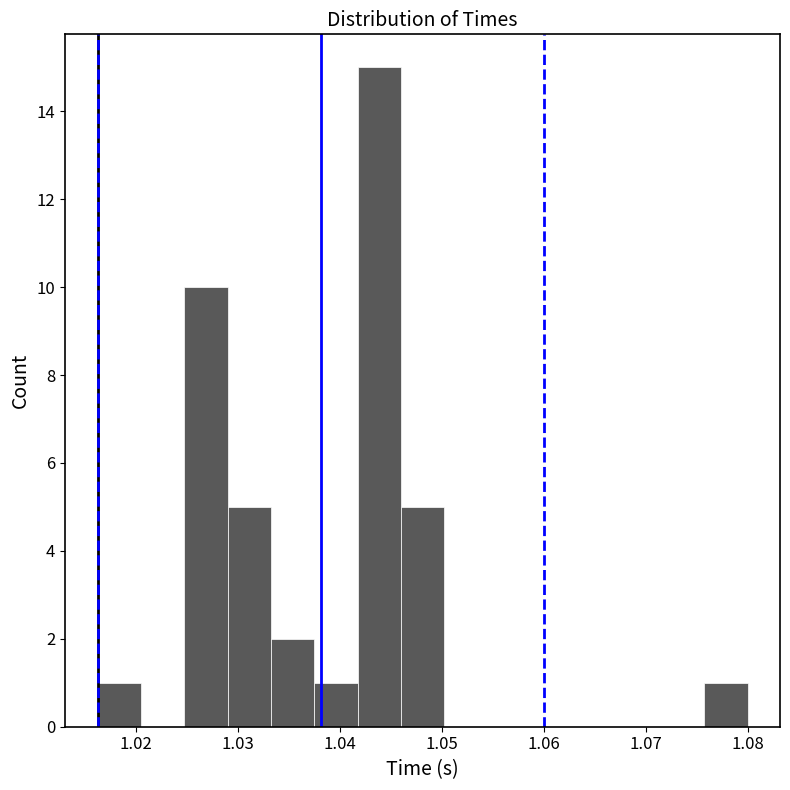

Reading left to right, list every bar in this chart as the range it spans on the x-axis followed by its height. Neither the bar edges nor the heights are printed on the chart, so give them approximately, as read against the axes.

1.016 to 1.020: 1
1.020 to 1.025: 0
1.025 to 1.029: 10
1.029 to 1.033: 5
1.033 to 1.037: 2
1.037 to 1.042: 1
1.042 to 1.046: 15
1.046 to 1.050: 5
1.050 to 1.054: 0
1.054 to 1.059: 0
1.059 to 1.063: 0
1.063 to 1.067: 0
1.067 to 1.071: 0
1.071 to 1.076: 0
1.076 to 1.080: 1